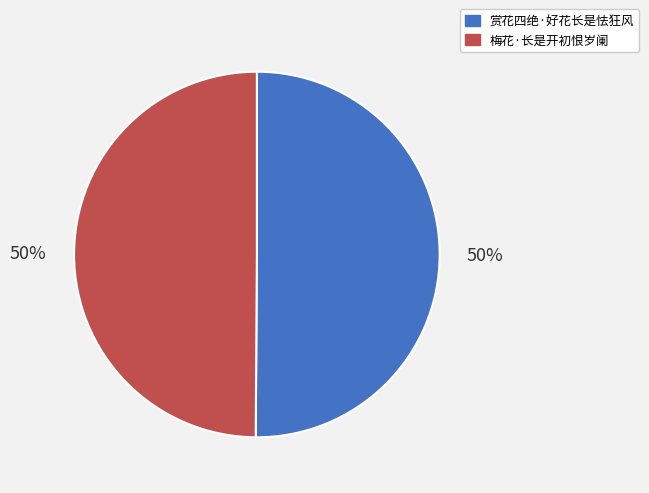

The 赏花四绝·好花长是怯狂风 slice represents 50% of the pie. True or false?

True